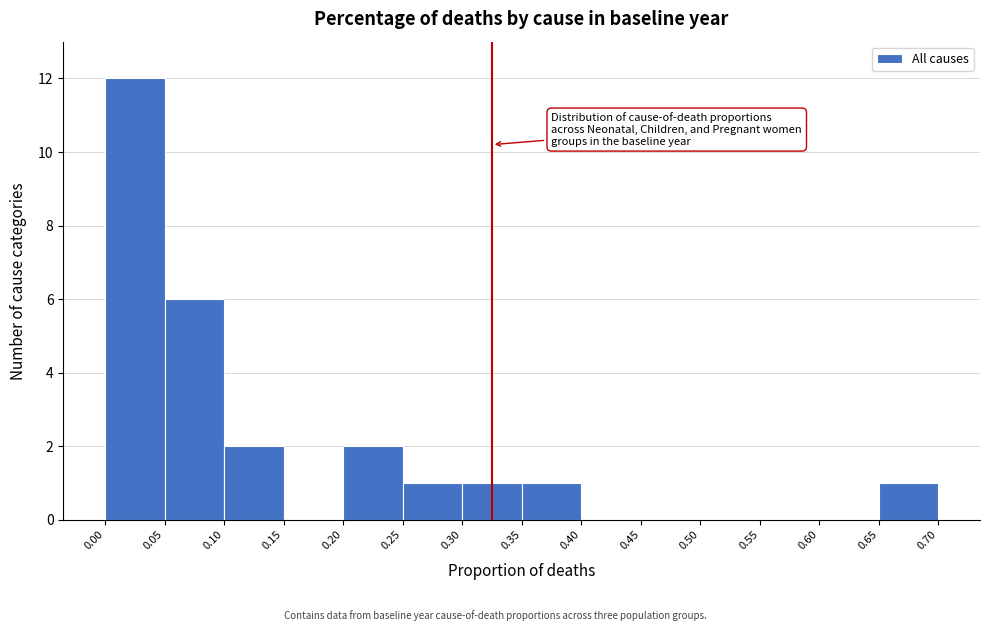

Which range on the x-axis has the tallest bar?

0.00 to 0.05